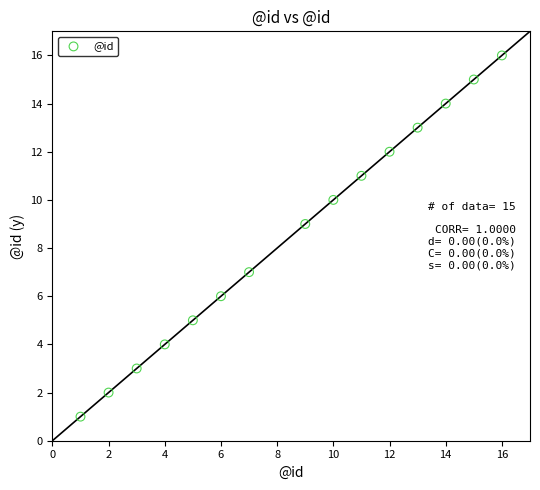

What is the range of Y values (max minus min)?

15